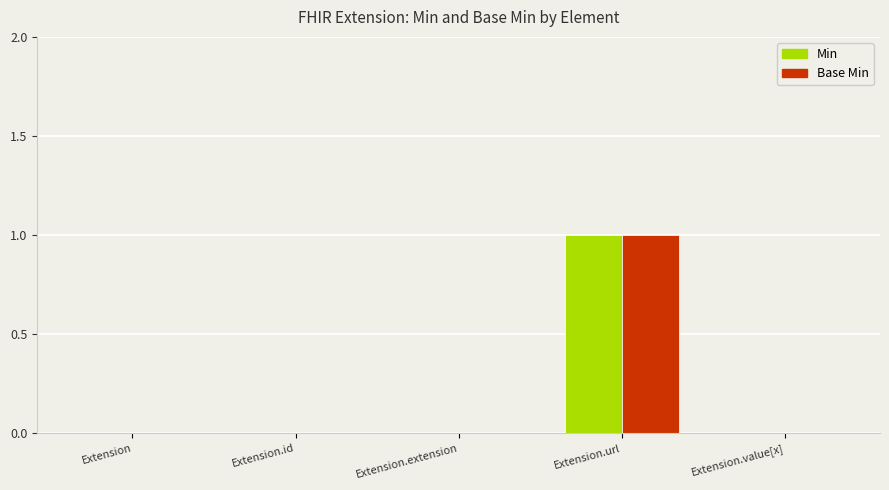

Count the number of categories in the chart.

5